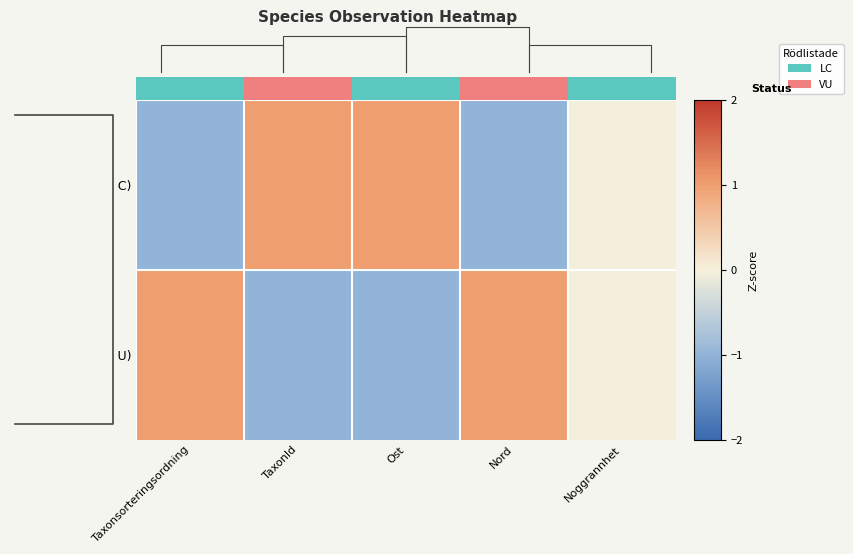

At how many categories does at least one series exceed 0?

3